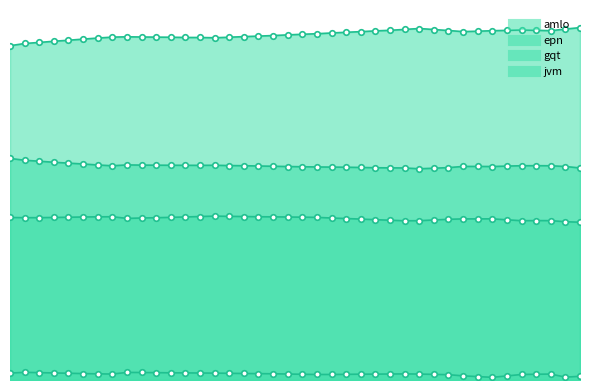

How many lines are shown in the chart?

4